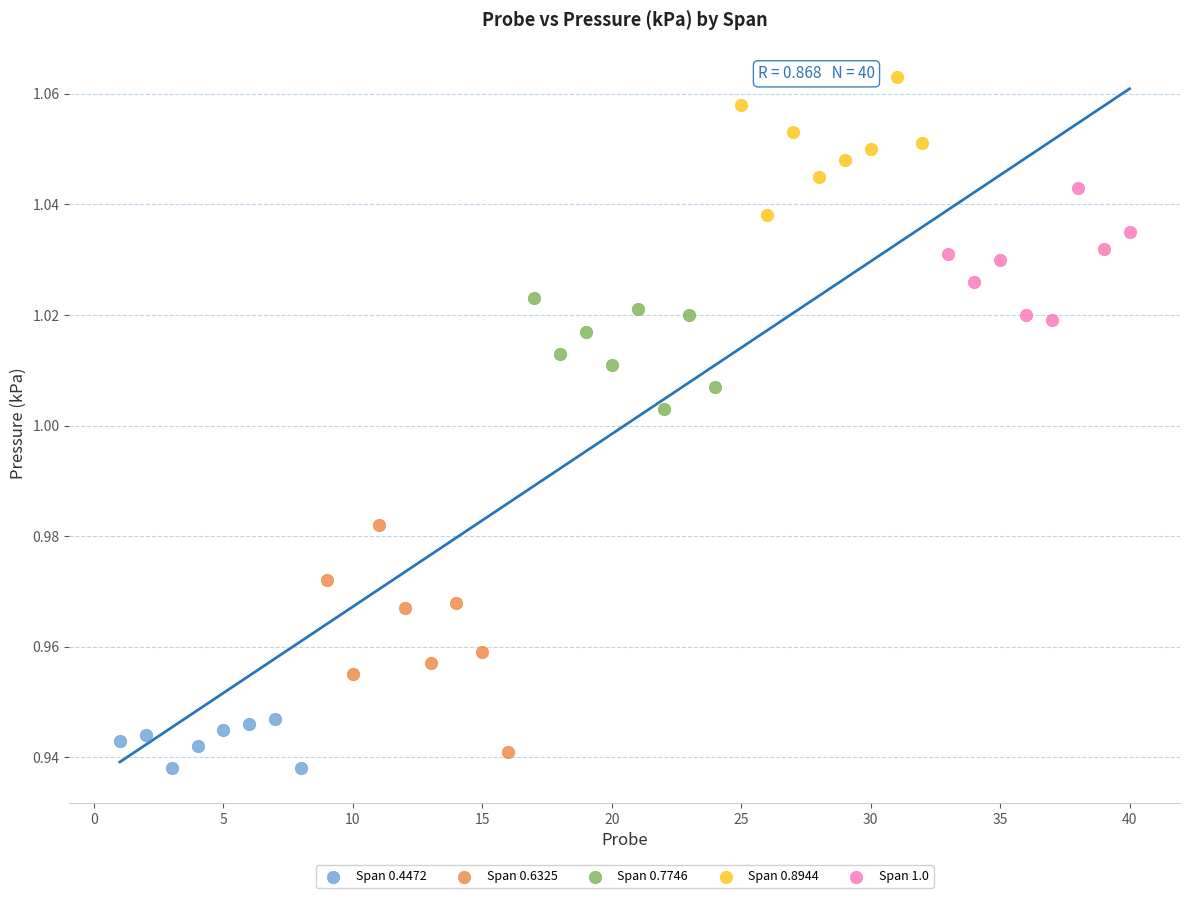

Which series reaches the maximum Y coordinate?

Span 0.8944